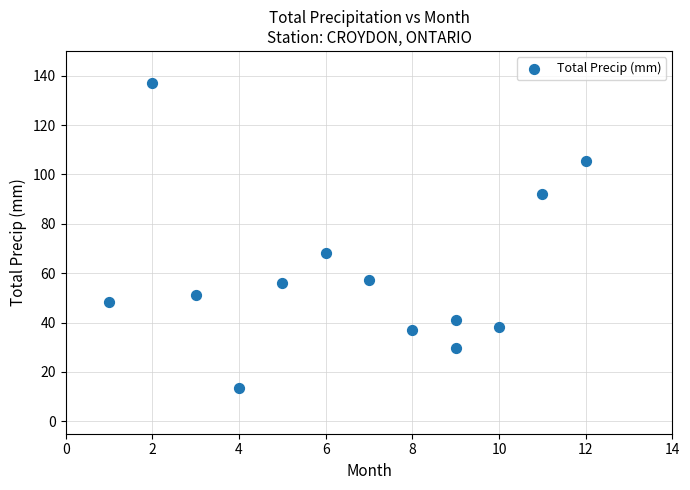

What is the range of X values (max minus min)?

11.0